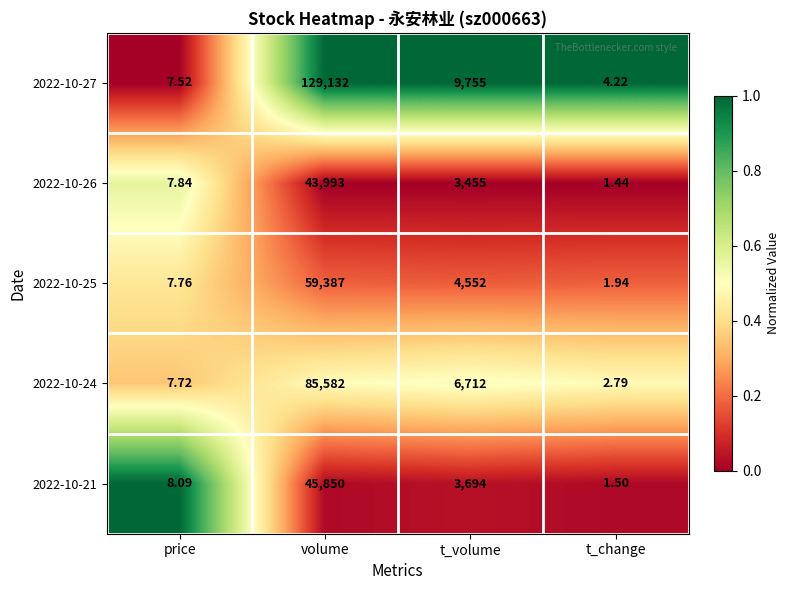

Rank the categories by 2022-10-24 value from lowest to highest.

t_change, price, t_volume, volume